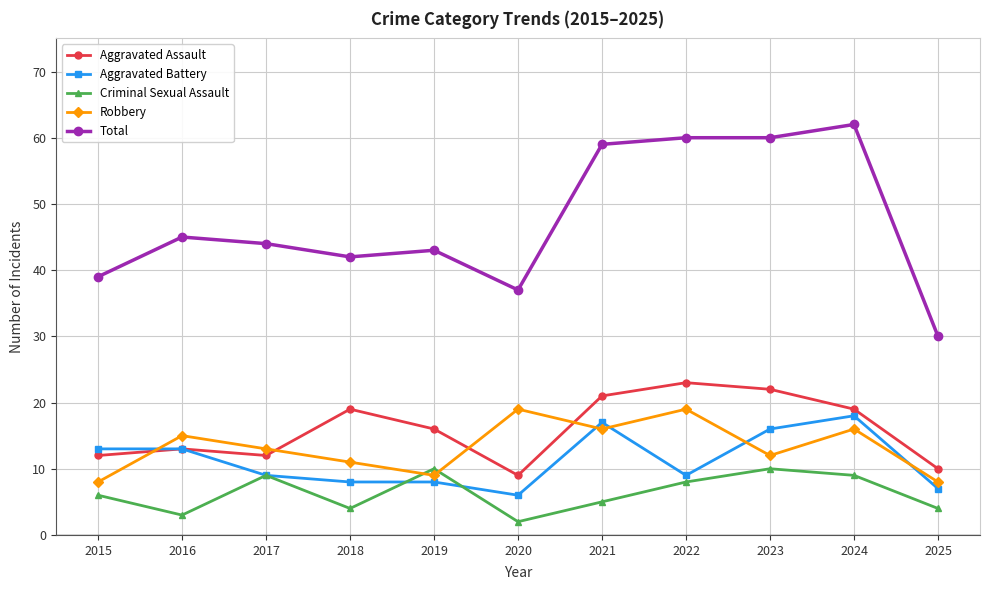

What is the highest value of the Criminal Sexual Assault series?

10